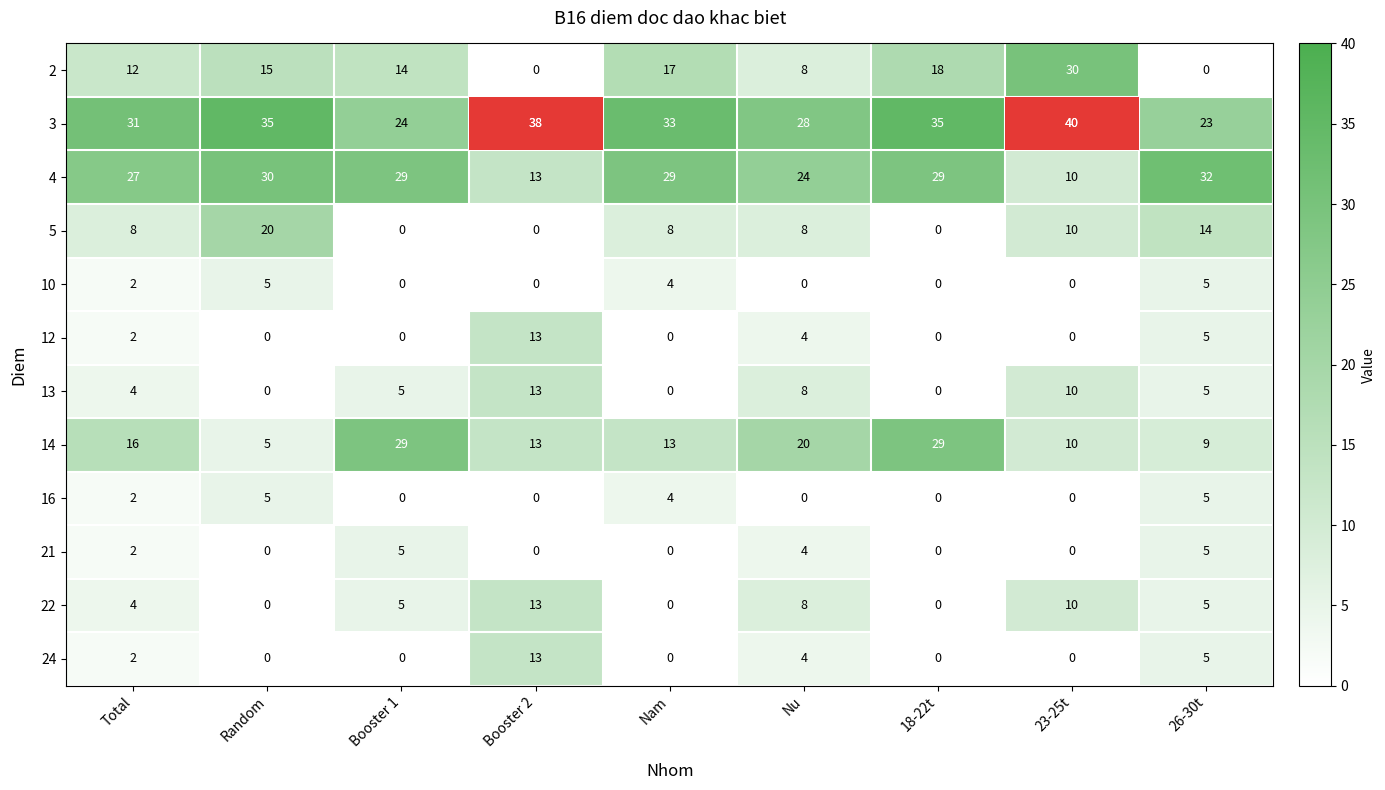

How many 5 values are between 0 and 10?

7